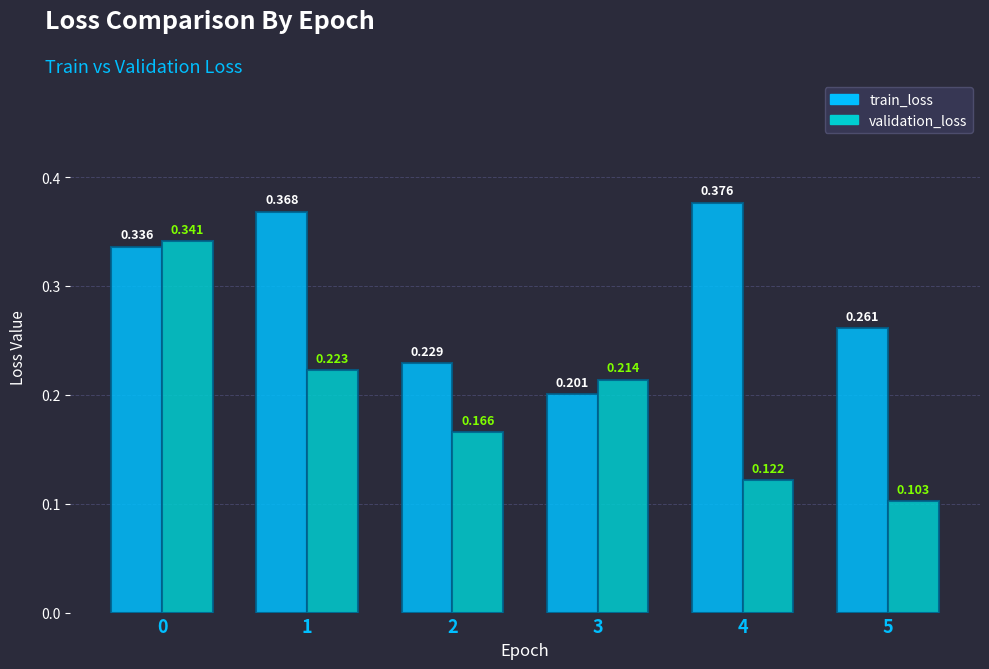

Are the bars grouped side by side (vs. stacked)?

Yes